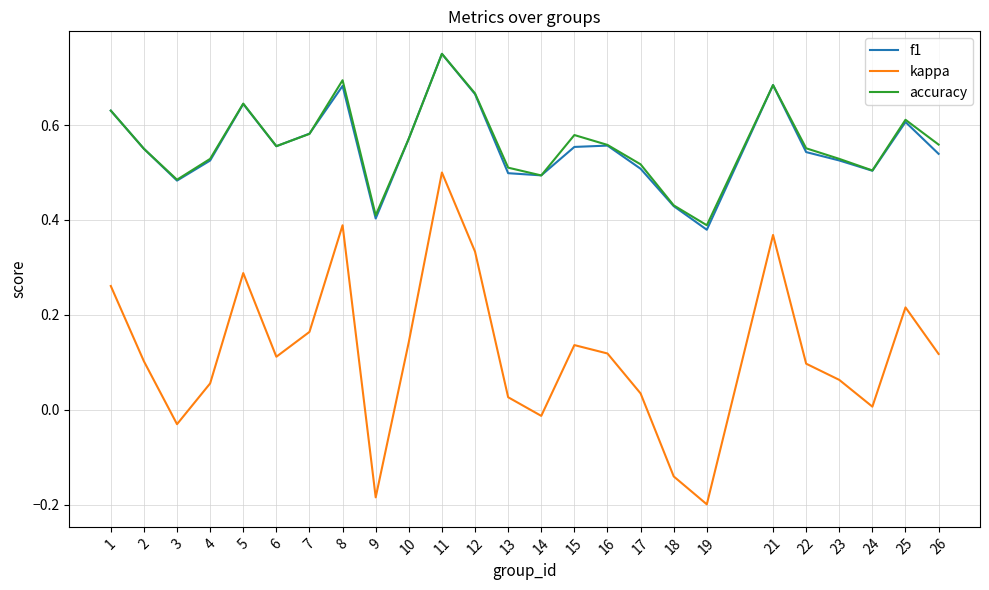

Is the value of accuracy at 11 greater than the value of kappa at 6?

Yes